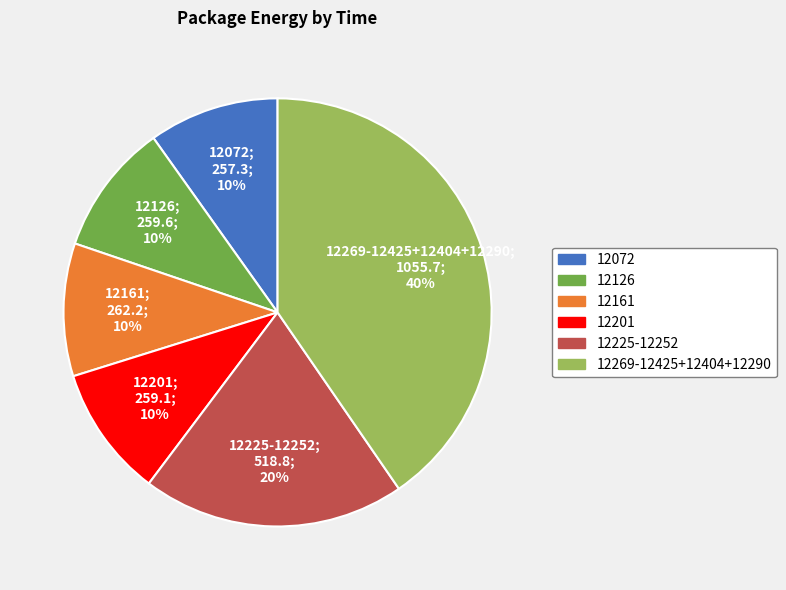

Do 12201 and 12126 together represent more than half of the pie?

No